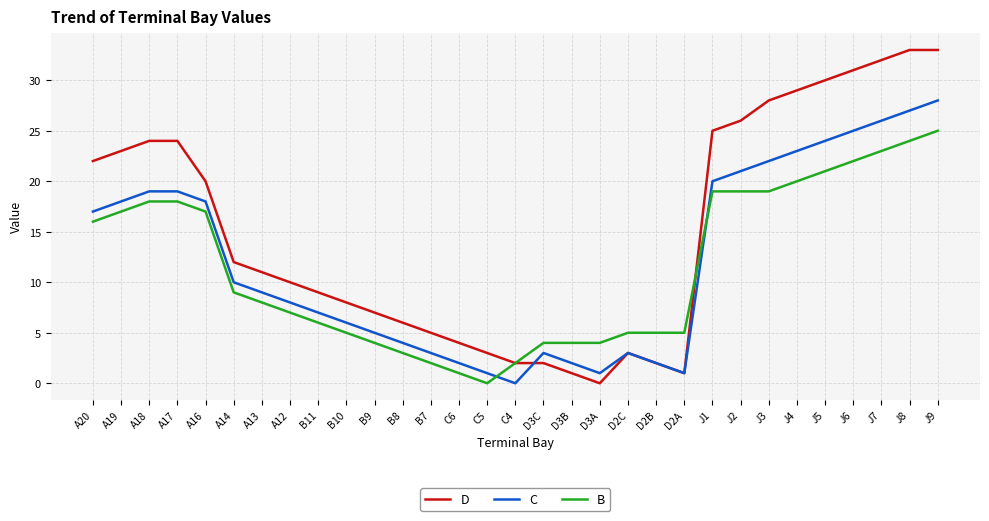

Reading left to right, transcribe all the data shown in this chart.

D: A20=22	A19=23	A18=24	A17=24	A16=20	A14=12	A13=11	A12=10	B11=9	B10=8	B9=7	B8=6	B7=5	C6=4	C5=3	C4=2	D3C=2	D3B=1	D3A=0	D2C=3	D2B=2	D2A=1	J1=25	J2=26	J3=28	J4=29	J5=30	J6=31	J7=32	J8=33	J9=33
C: A20=17	A19=18	A18=19	A17=19	A16=18	A14=10	A13=9	A12=8	B11=7	B10=6	B9=5	B8=4	B7=3	C6=2	C5=1	C4=0	D3C=3	D3B=2	D3A=1	D2C=3	D2B=2	D2A=1	J1=20	J2=21	J3=22	J4=23	J5=24	J6=25	J7=26	J8=27	J9=28
B: A20=16	A19=17	A18=18	A17=18	A16=17	A14=9	A13=8	A12=7	B11=6	B10=5	B9=4	B8=3	B7=2	C6=1	C5=0	C4=2	D3C=4	D3B=4	D3A=4	D2C=5	D2B=5	D2A=5	J1=19	J2=19	J3=19	J4=20	J5=21	J6=22	J7=23	J8=24	J9=25